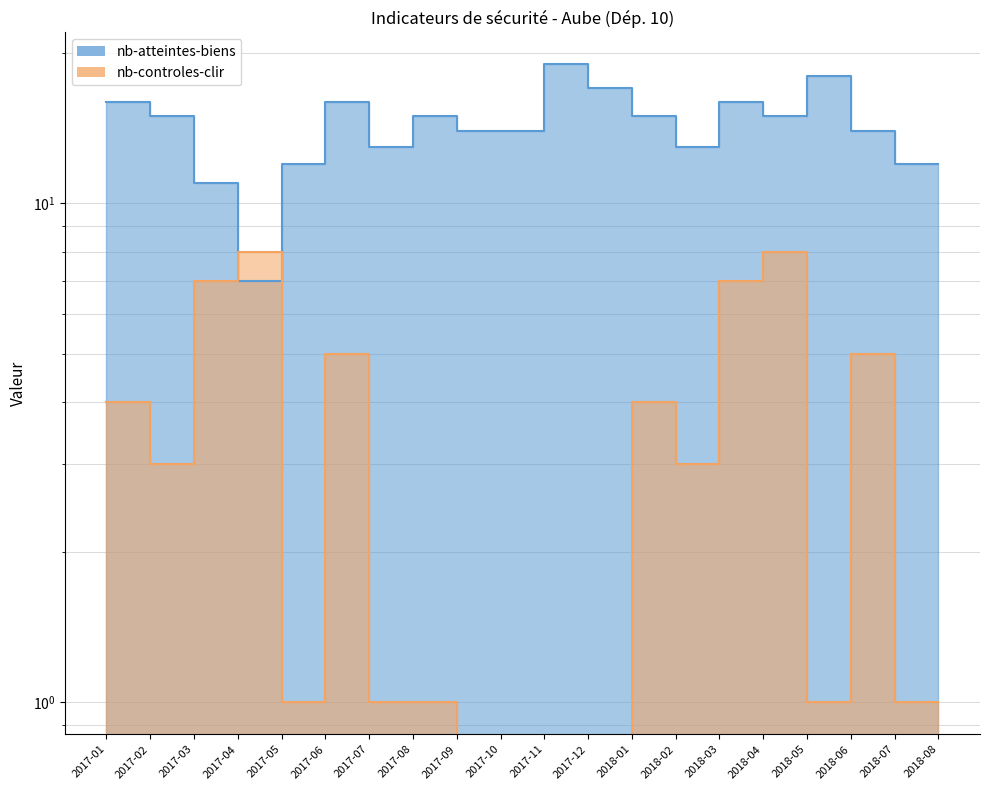

Between 2018-03 and 2017-01, which is larger?

2018-03